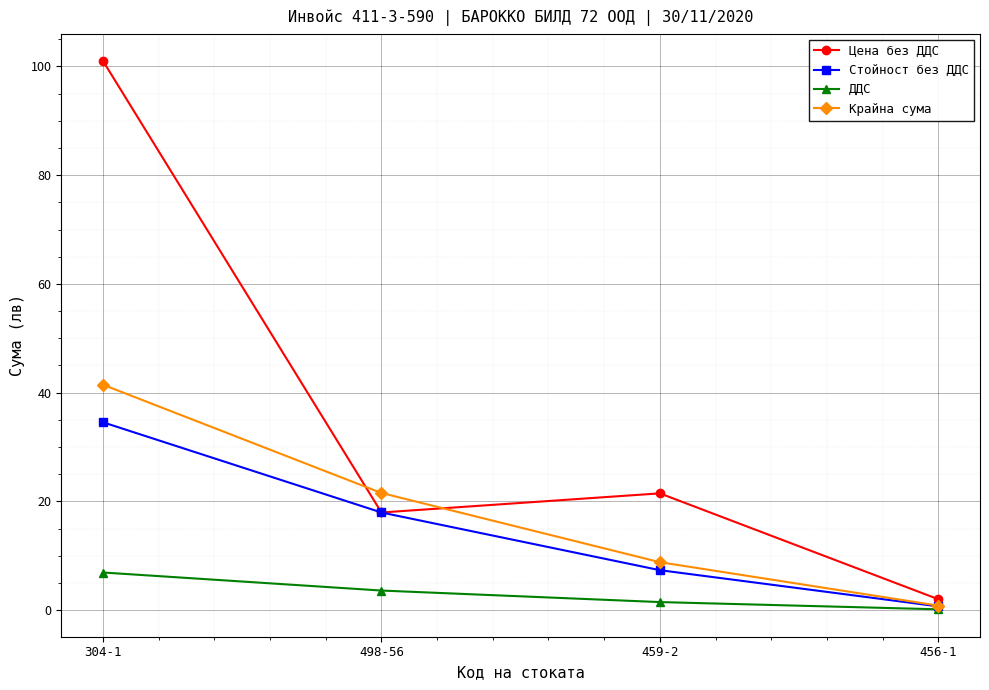

What is the minimum value shown in the chart?

0.1